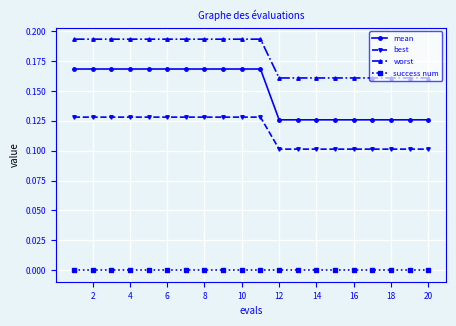

Which series has the widest spread of values?

mean